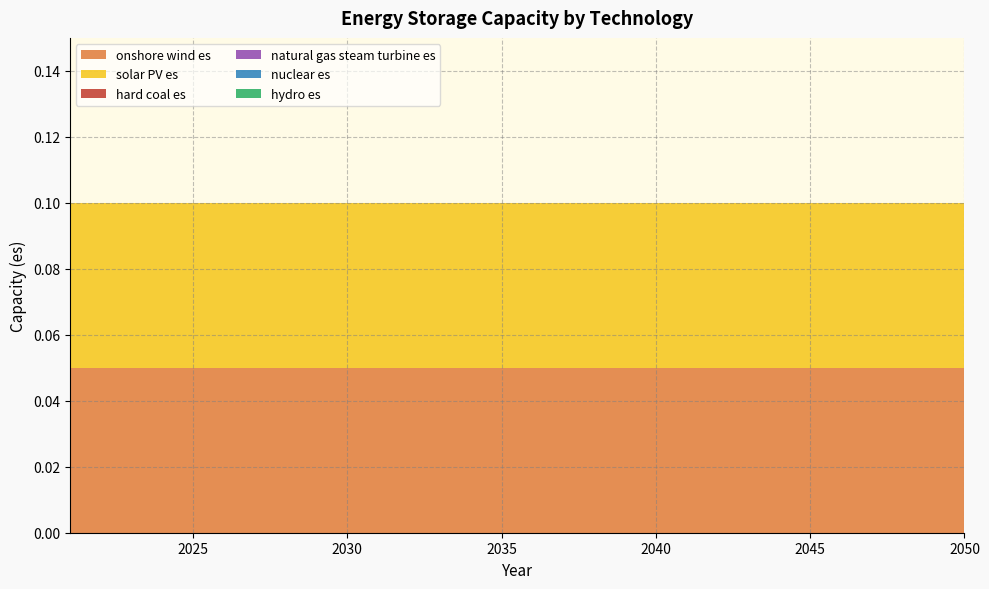

Reading left to right, transcribe all the data shown in this chart.

onshore wind es: 2021=0.1	2022=0.1	2023=0.1	2024=0.1	2025=0.1	2026=0.1	2027=0.1	2028=0.1	2029=0.1	2030=0.1	2031=0.1	2032=0.1	2033=0.1	2034=0.1	2035=0.1	2036=0.1	2037=0.1	2038=0.1	2039=0.1	2040=0.1	2041=0.1	2042=0.1	2043=0.1	2044=0.1	2045=0.1	2046=0.1	2047=0.1	2048=0.1	2049=0.1	2050=0.1
solar PV es: 2021=0.1	2022=0.1	2023=0.1	2024=0.1	2025=0.1	2026=0.1	2027=0.1	2028=0.1	2029=0.1	2030=0.1	2031=0.1	2032=0.1	2033=0.1	2034=0.1	2035=0.1	2036=0.1	2037=0.1	2038=0.1	2039=0.1	2040=0.1	2041=0.1	2042=0.1	2043=0.1	2044=0.1	2045=0.1	2046=0.1	2047=0.1	2048=0.1	2049=0.1	2050=0.1
hard coal es: 2021=0.0	2022=0.0	2023=0.0	2024=0.0	2025=0.0	2026=0.0	2027=0.0	2028=0.0	2029=0.0	2030=0.0	2031=0.0	2032=0.0	2033=0.0	2034=0.0	2035=0.0	2036=0.0	2037=0.0	2038=0.0	2039=0.0	2040=0.0	2041=0.0	2042=0.0	2043=0.0	2044=0.0	2045=0.0	2046=0.0	2047=0.0	2048=0.0	2049=0.0	2050=0.0
natural gas steam turbine es: 2021=0.0	2022=0.0	2023=0.0	2024=0.0	2025=0.0	2026=0.0	2027=0.0	2028=0.0	2029=0.0	2030=0.0	2031=0.0	2032=0.0	2033=0.0	2034=0.0	2035=0.0	2036=0.0	2037=0.0	2038=0.0	2039=0.0	2040=0.0	2041=0.0	2042=0.0	2043=0.0	2044=0.0	2045=0.0	2046=0.0	2047=0.0	2048=0.0	2049=0.0	2050=0.0
nuclear es: 2021=0.0	2022=0.0	2023=0.0	2024=0.0	2025=0.0	2026=0.0	2027=0.0	2028=0.0	2029=0.0	2030=0.0	2031=0.0	2032=0.0	2033=0.0	2034=0.0	2035=0.0	2036=0.0	2037=0.0	2038=0.0	2039=0.0	2040=0.0	2041=0.0	2042=0.0	2043=0.0	2044=0.0	2045=0.0	2046=0.0	2047=0.0	2048=0.0	2049=0.0	2050=0.0
hydro es: 2021=0.0	2022=0.0	2023=0.0	2024=0.0	2025=0.0	2026=0.0	2027=0.0	2028=0.0	2029=0.0	2030=0.0	2031=0.0	2032=0.0	2033=0.0	2034=0.0	2035=0.0	2036=0.0	2037=0.0	2038=0.0	2039=0.0	2040=0.0	2041=0.0	2042=0.0	2043=0.0	2044=0.0	2045=0.0	2046=0.0	2047=0.0	2048=0.0	2049=0.0	2050=0.0